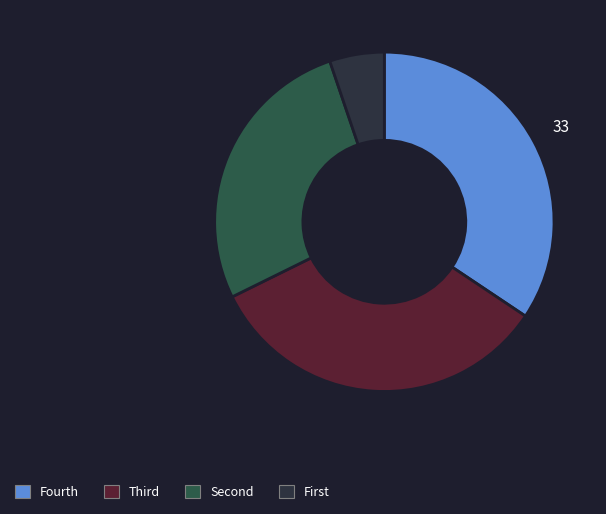

Does any single category account for the majority?

No